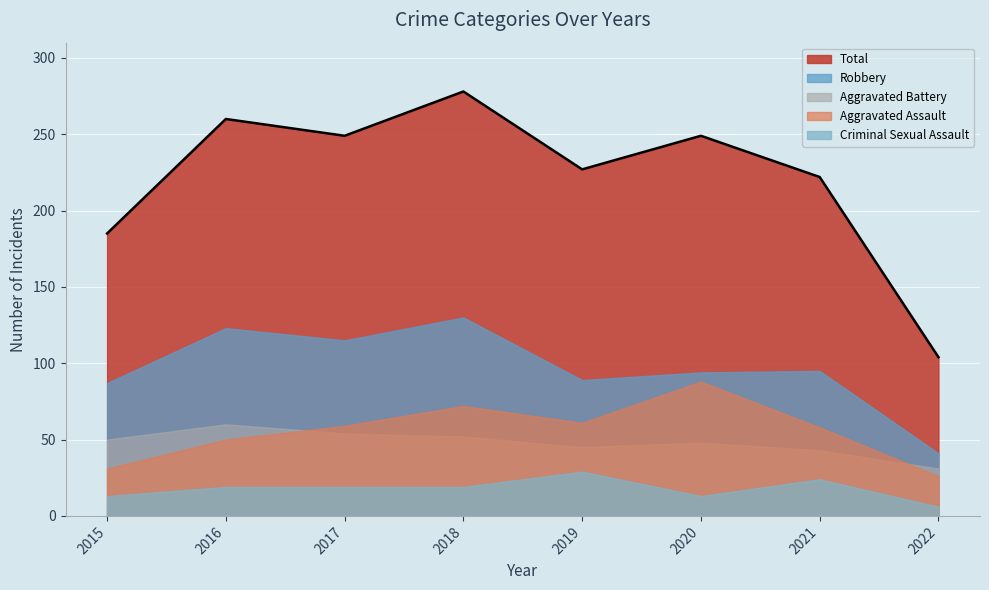

At which label is Criminal Sexual Assault closest to 17?

2016